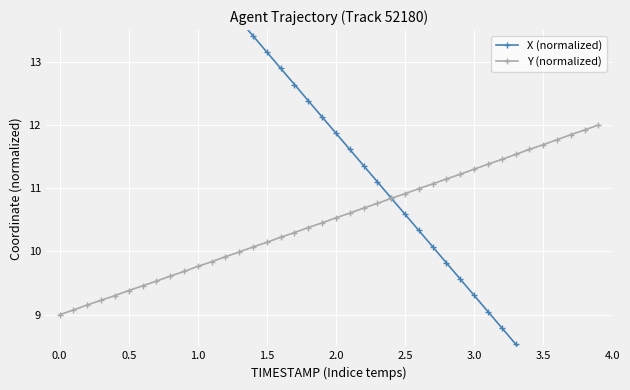

What is the maximum value for Y (normalized)?

12.0